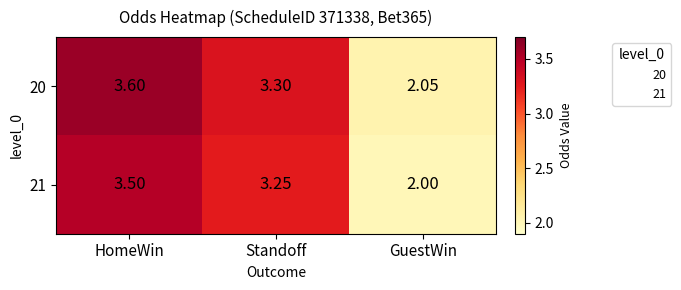

How many series are shown in this chart?

2